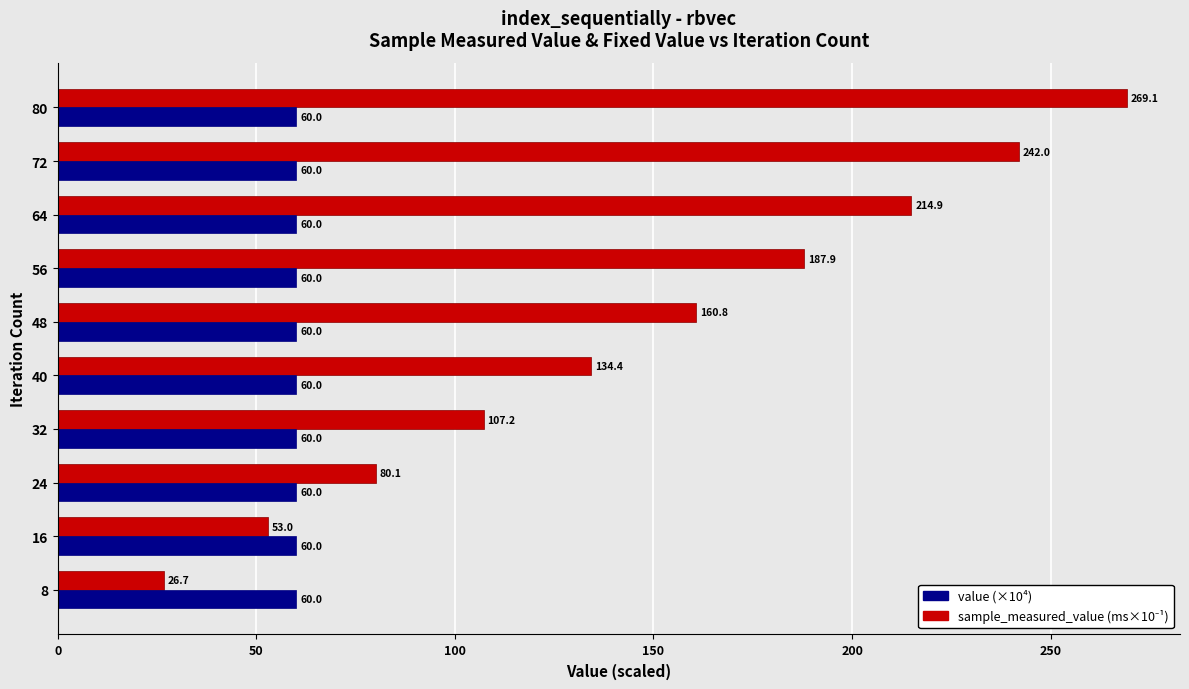

What is the difference between the highest and lowest values at 72?

182.0